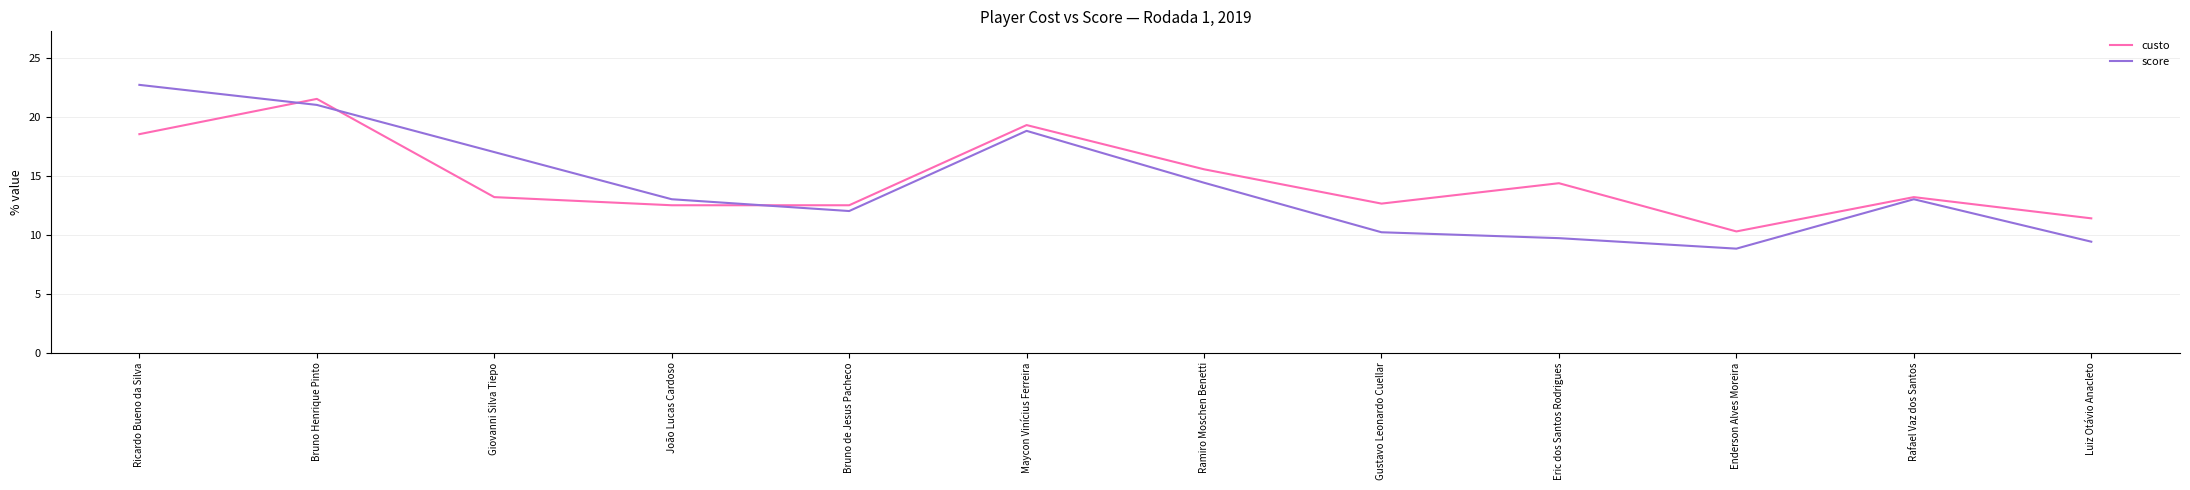

Reading left to right, extract all data points from this chart.

custo: Ricardo Bueno da Silva=18.5	Bruno Henrique Pinto=21.5	Giovanni Silva Tiepo=13.2	João Lucas Cardoso=12.5	Bruno de Jesus Pacheco=12.5	Maycon Vinícius Ferreira=19.3	Ramiro Moschen Benetti=15.5	Gustavo Leonardo Cuellar=12.6	Eric dos Santos Rodrigues=14.4	Enderson Alves Moreira=10.3	Rafael Vaz dos Santos=13.2	Luiz Otávio Anacleto=11.4
score: Ricardo Bueno da Silva=22.7	Bruno Henrique Pinto=21.0	Giovanni Silva Tiepo=17.0	João Lucas Cardoso=13.0	Bruno de Jesus Pacheco=12.0	Maycon Vinícius Ferreira=18.8	Ramiro Moschen Benetti=14.4	Gustavo Leonardo Cuellar=10.2	Eric dos Santos Rodrigues=9.7	Enderson Alves Moreira=8.8	Rafael Vaz dos Santos=13.0	Luiz Otávio Anacleto=9.4